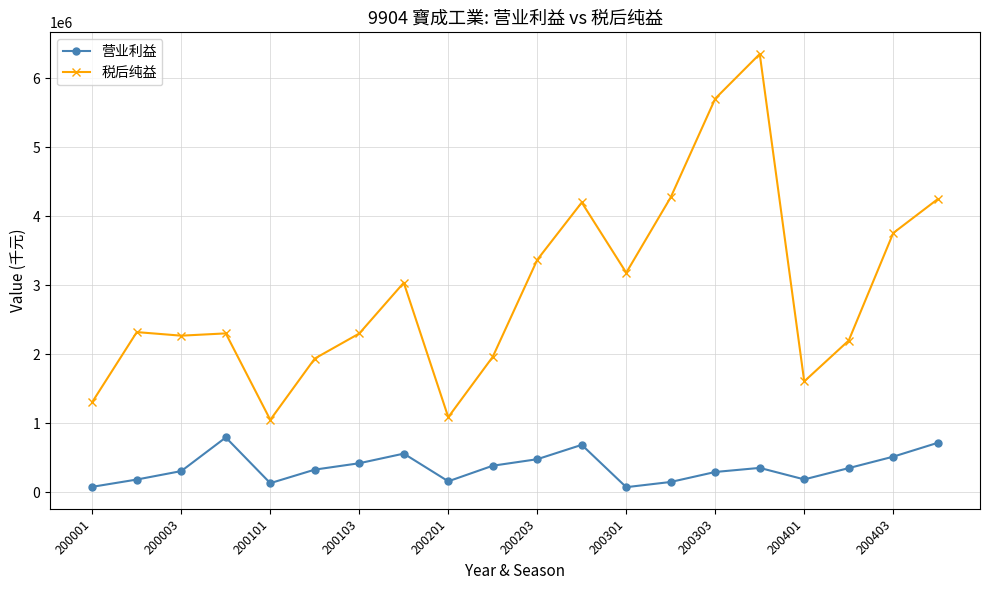

Which series has the largest range (max minus min)?

税后纯益